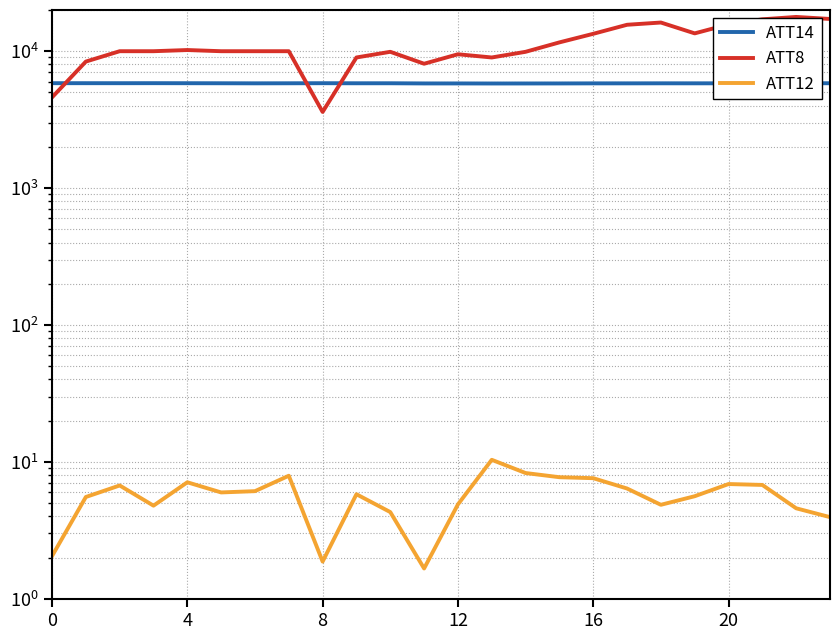

Between 4 and 8, which is larger?

4